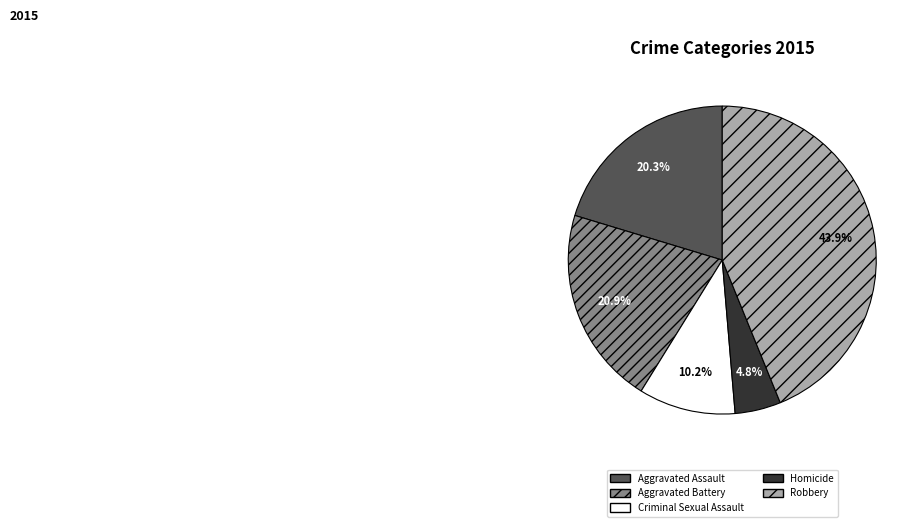

How many segments does this pie chart have?

5